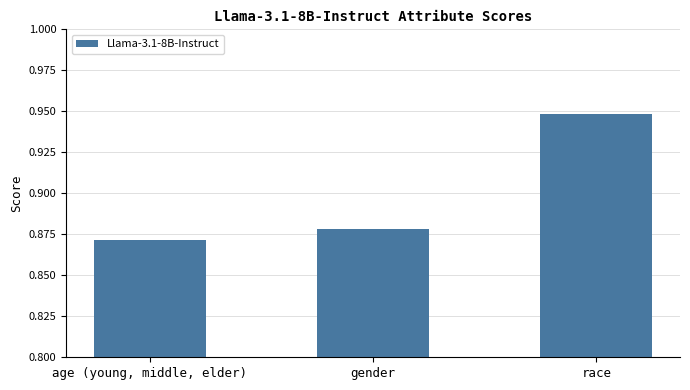

What is the difference between the maximum and minimum values?

0.1